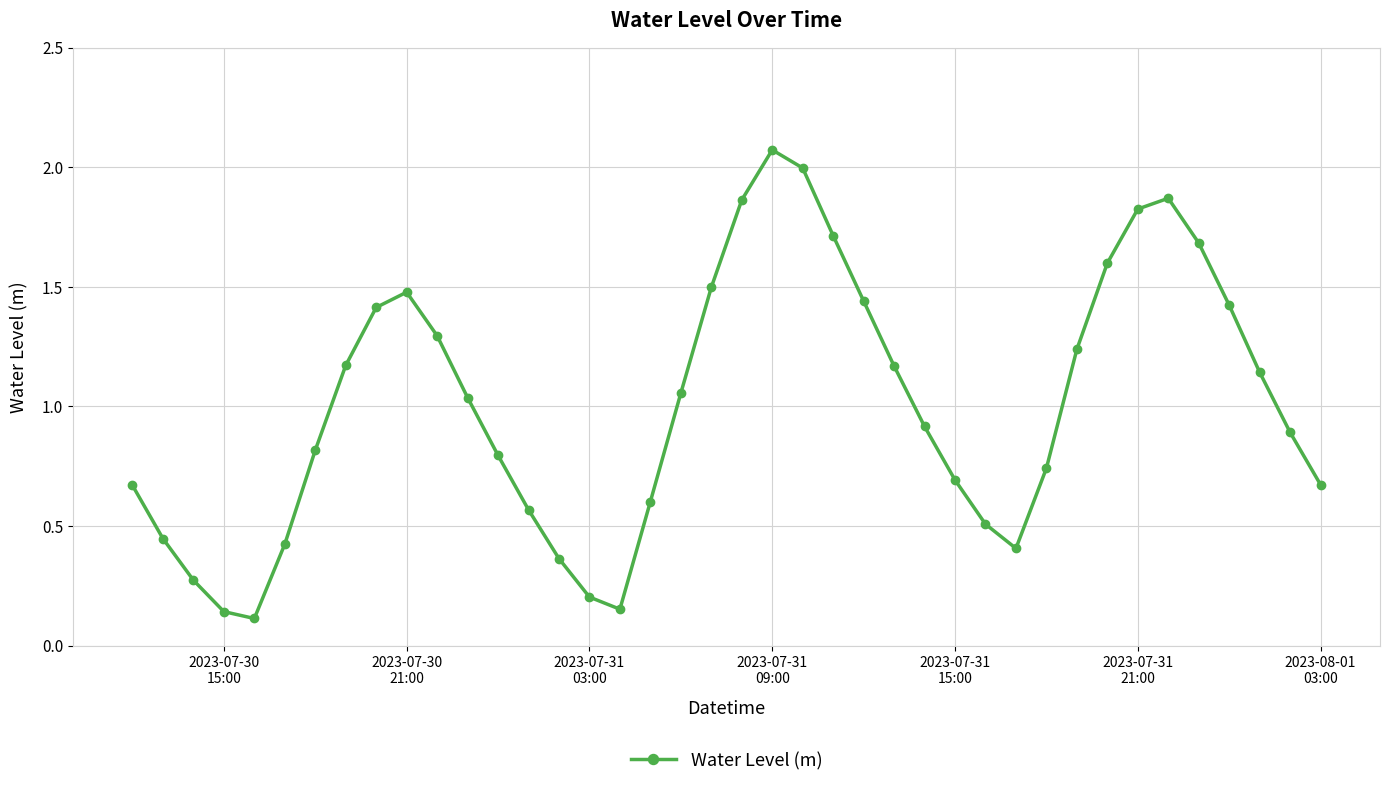

How many interior local valleys (lower than both neighbors) does the data have?

3